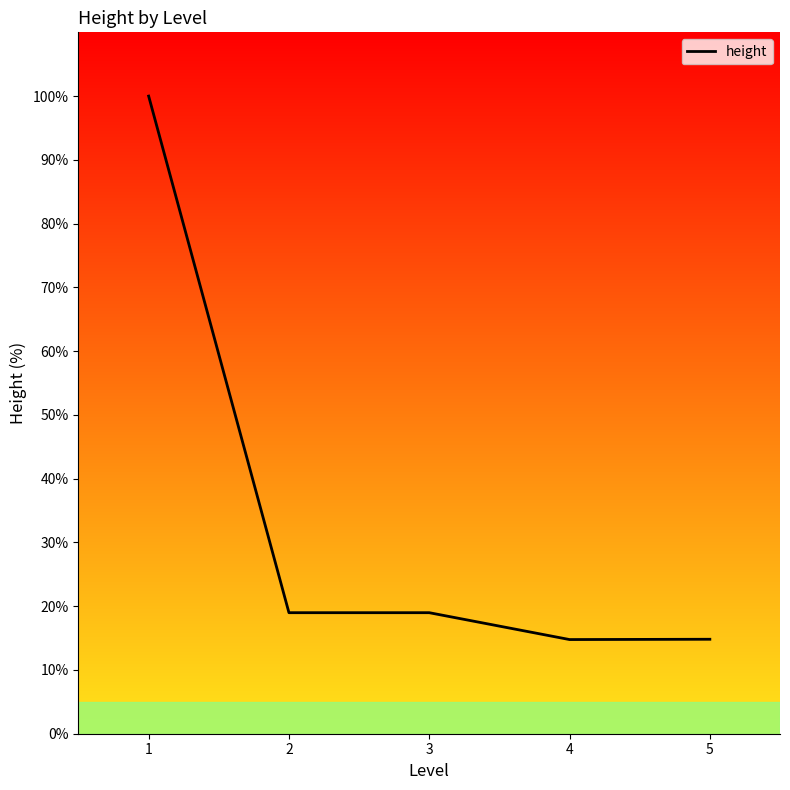

Which has a higher value, 5 or 2?

2